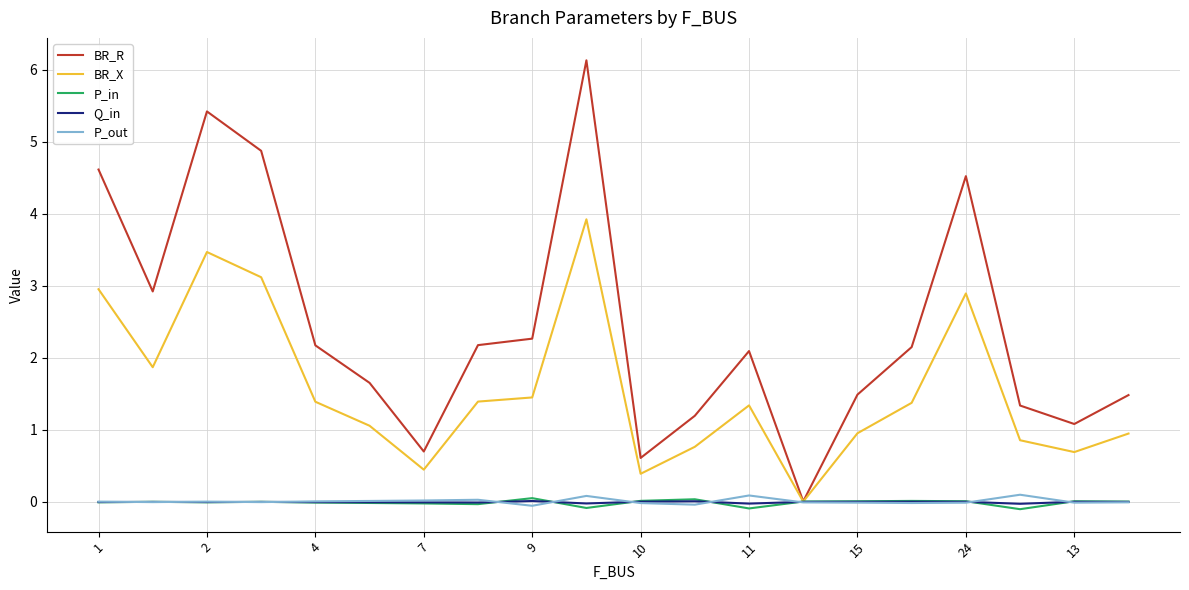

True or false: BR_X has more than 0 points higher than both neighbors.

True